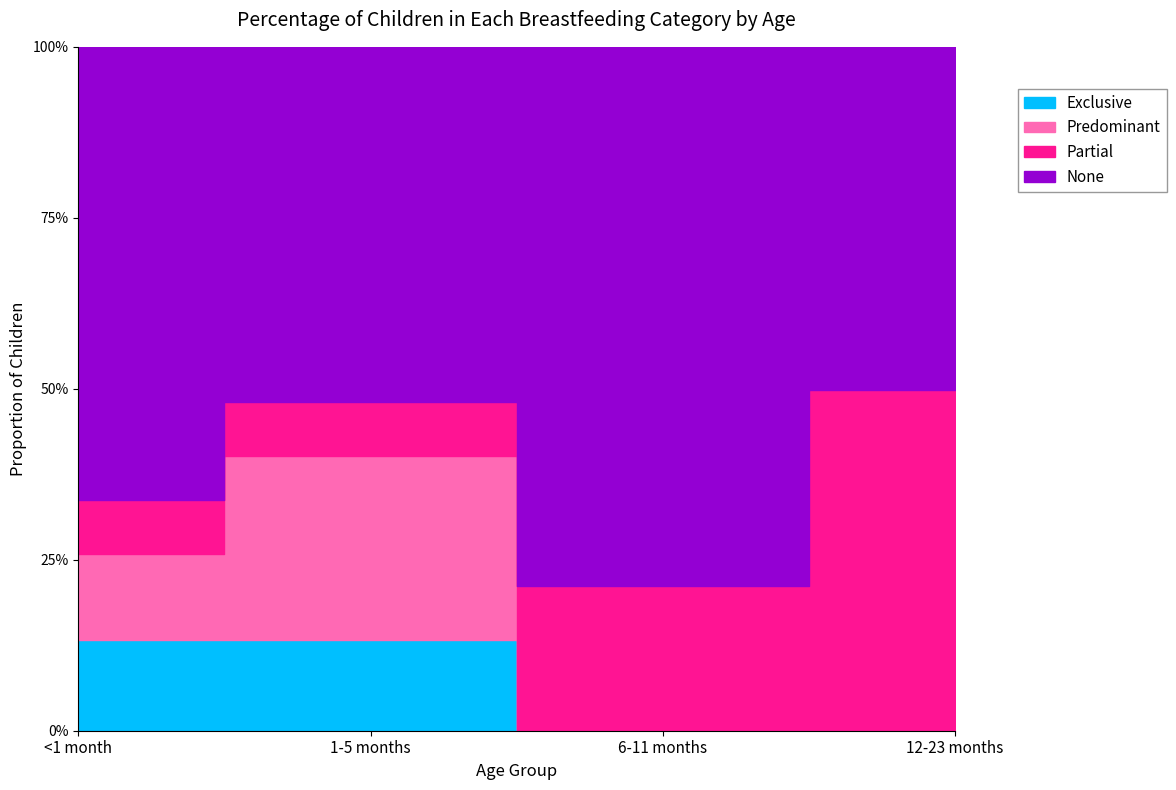

What is the average value of the None series?

0.6